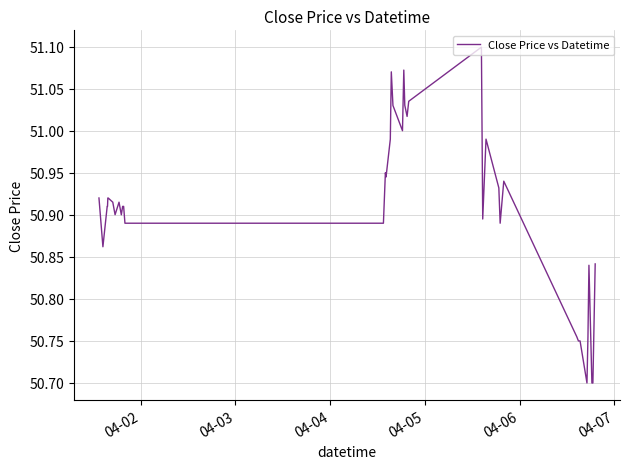

What is the difference between the maximum and minimum values?

0.4